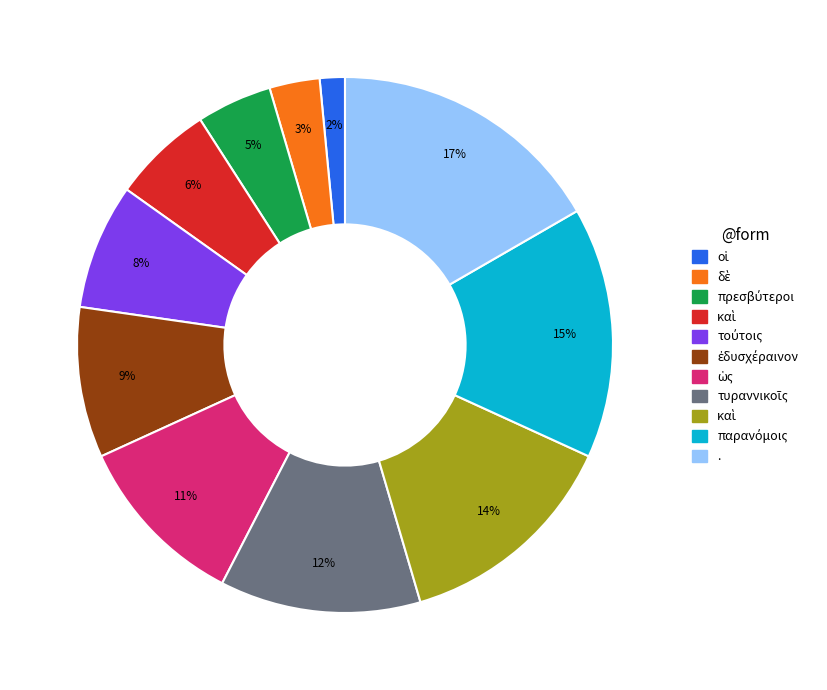

Is there any slice that represents more than half of the pie?

No